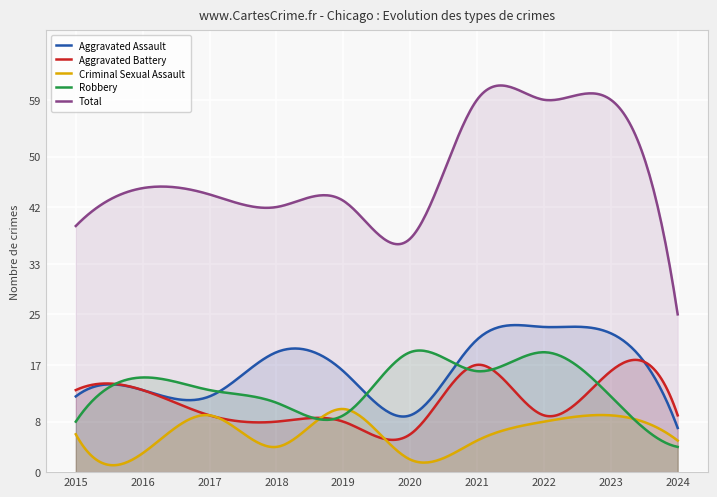

At which label does Criminal Sexual Assault first exceed 6?

2017